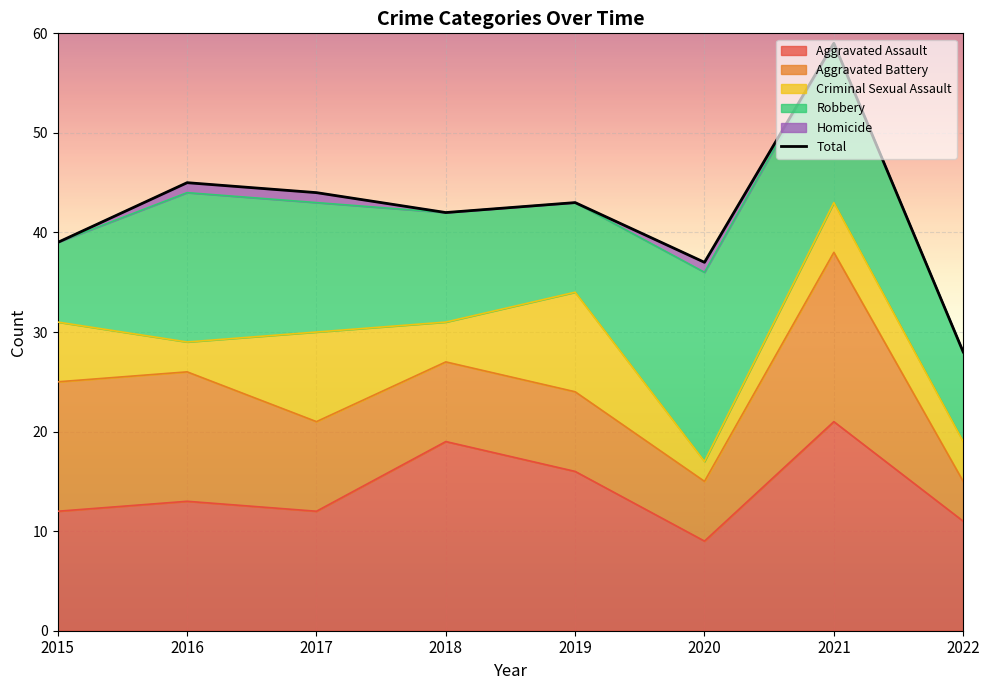

List the labels in order of value, largest first.

2021, 2016, 2017, 2019, 2018, 2015, 2020, 2022